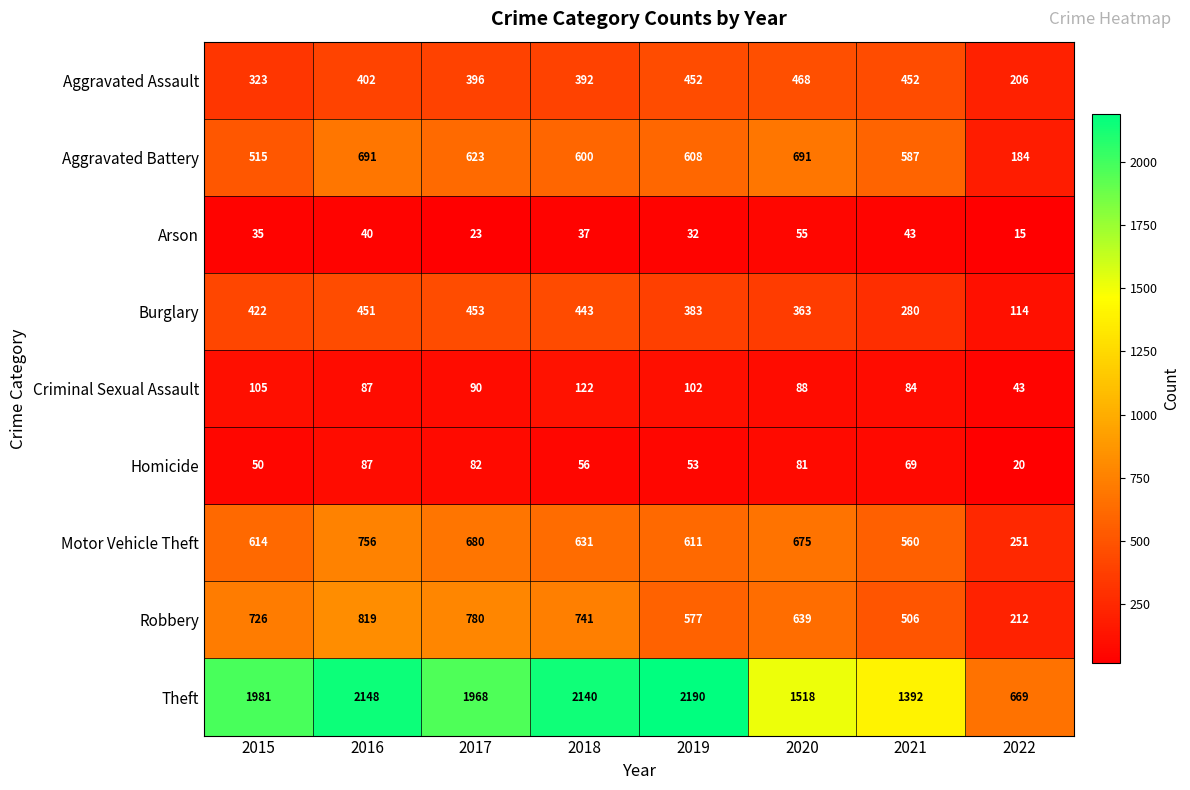

Where is Robbery nearest to the value 515?

2021